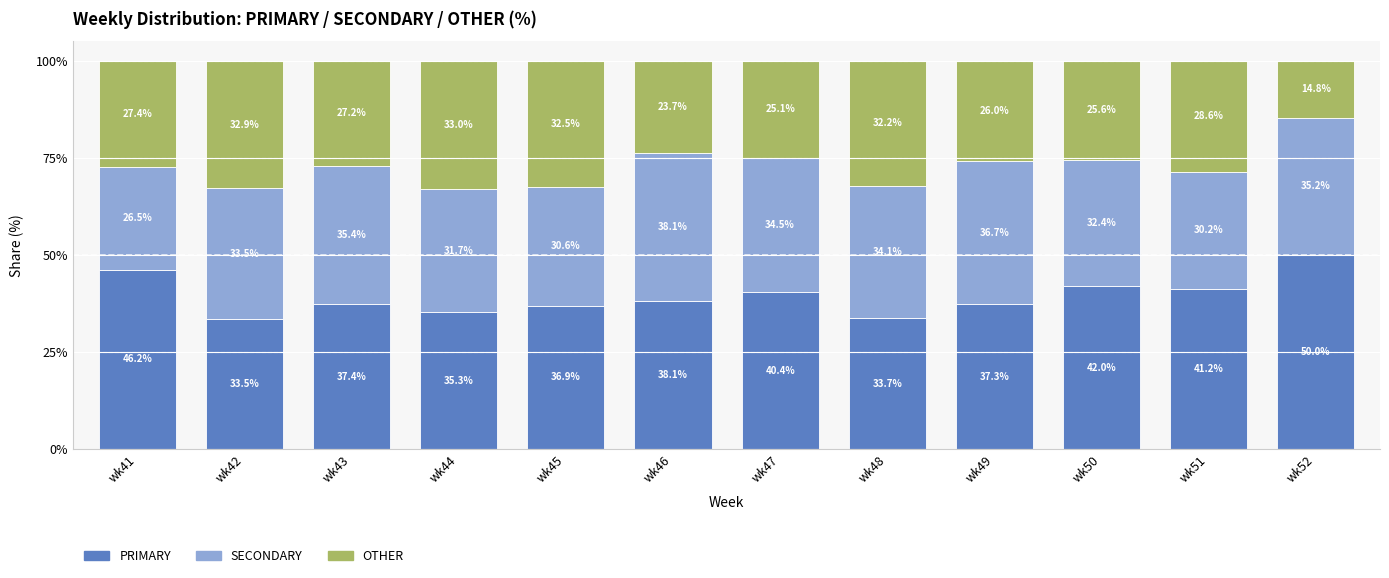

Are the bars horizontal?

No